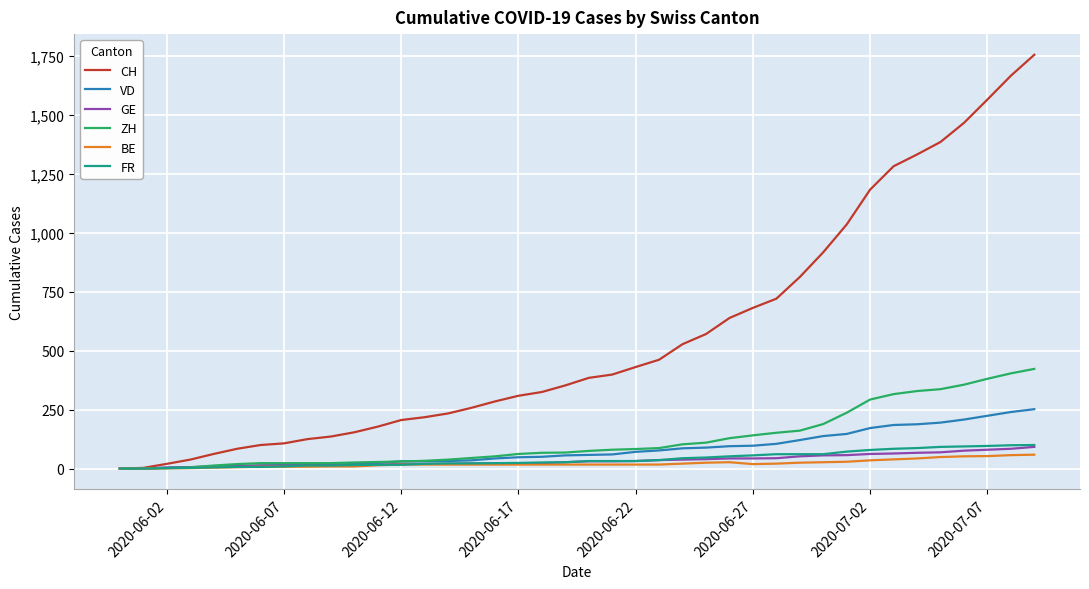

How many lines are shown in the chart?

6